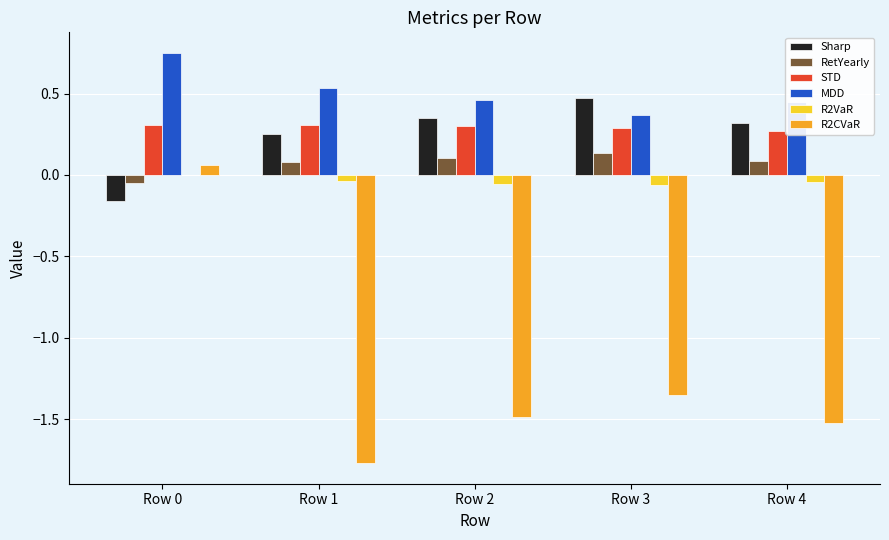

Does the chart contain stacked bars?

No